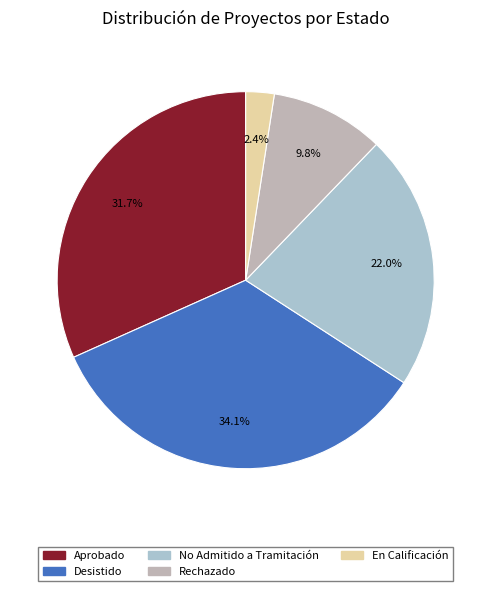

Approximately how many times larger is the value at Rechazado compared to No Admitido a Tramitación?

0.4